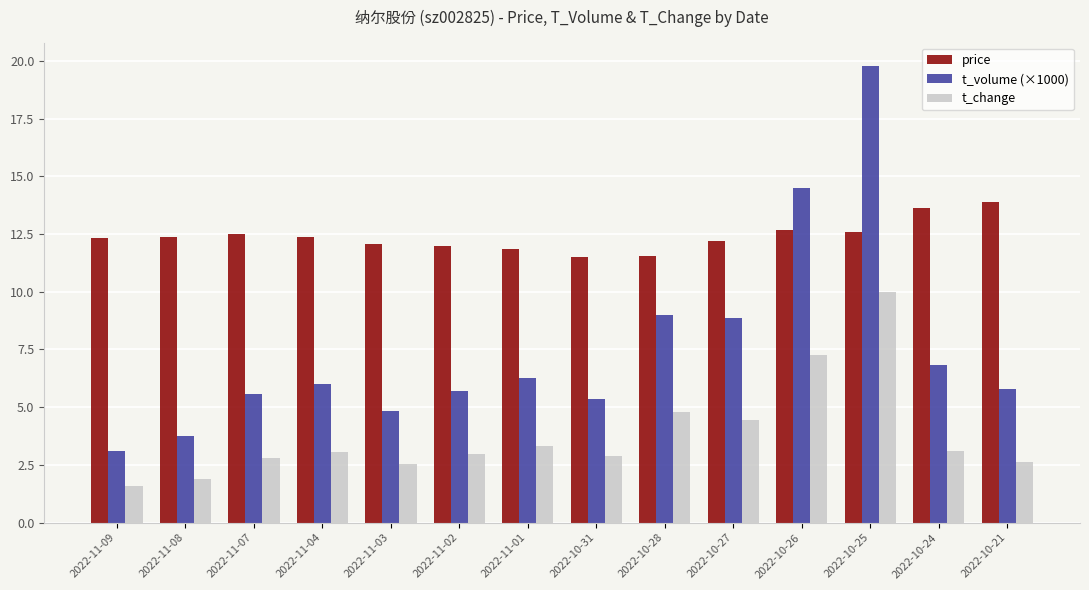

Does the chart contain stacked bars?

No